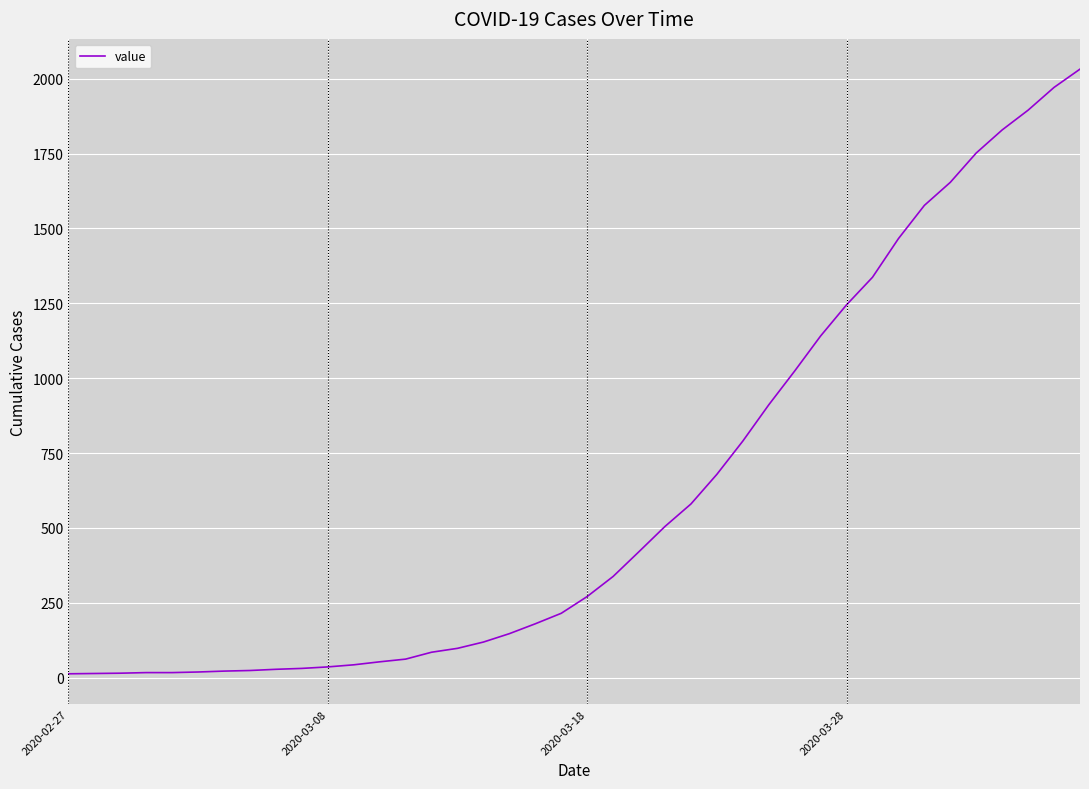

What is the maximum value shown in the chart?

2032